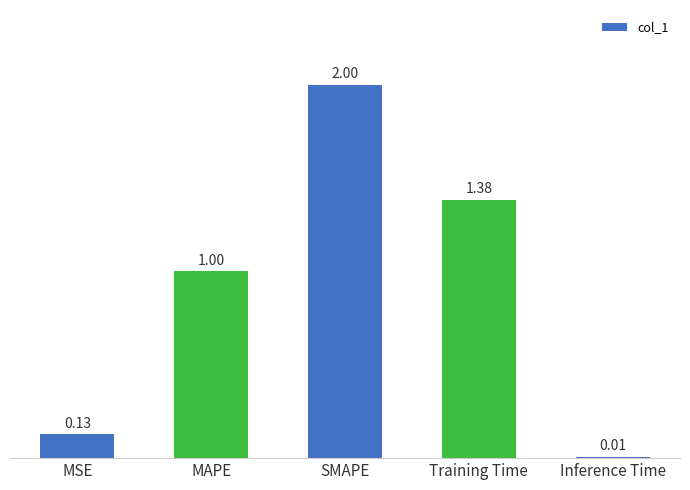

What is the change in value from MAPE to SMAPE?

+1.0